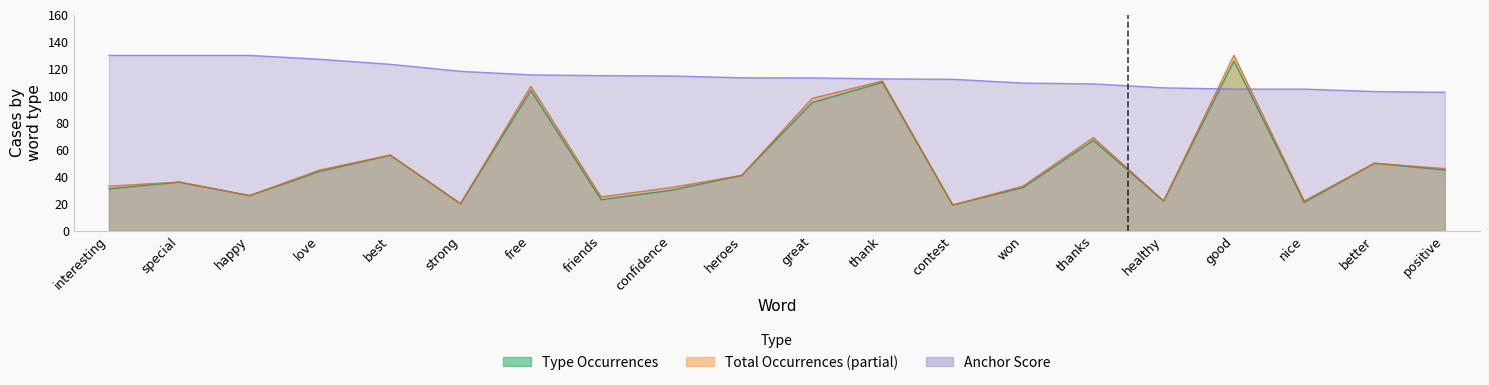

How many categories are shown in the chart?

20